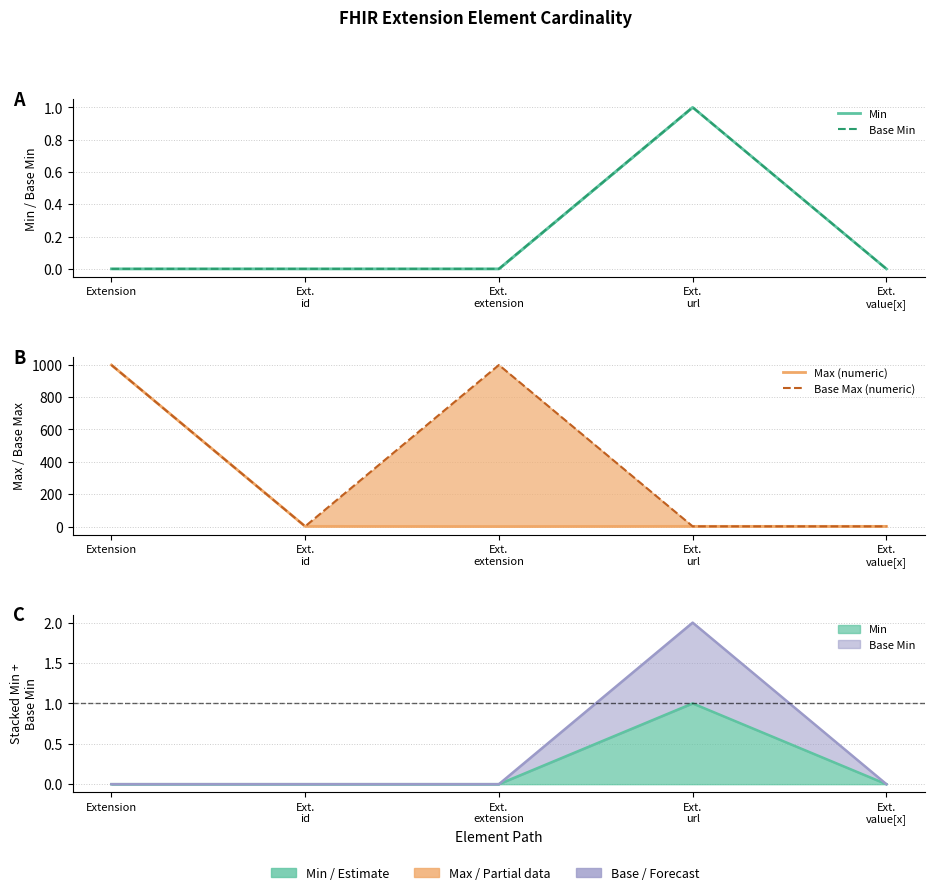

How many data points in Min are above 0?

1